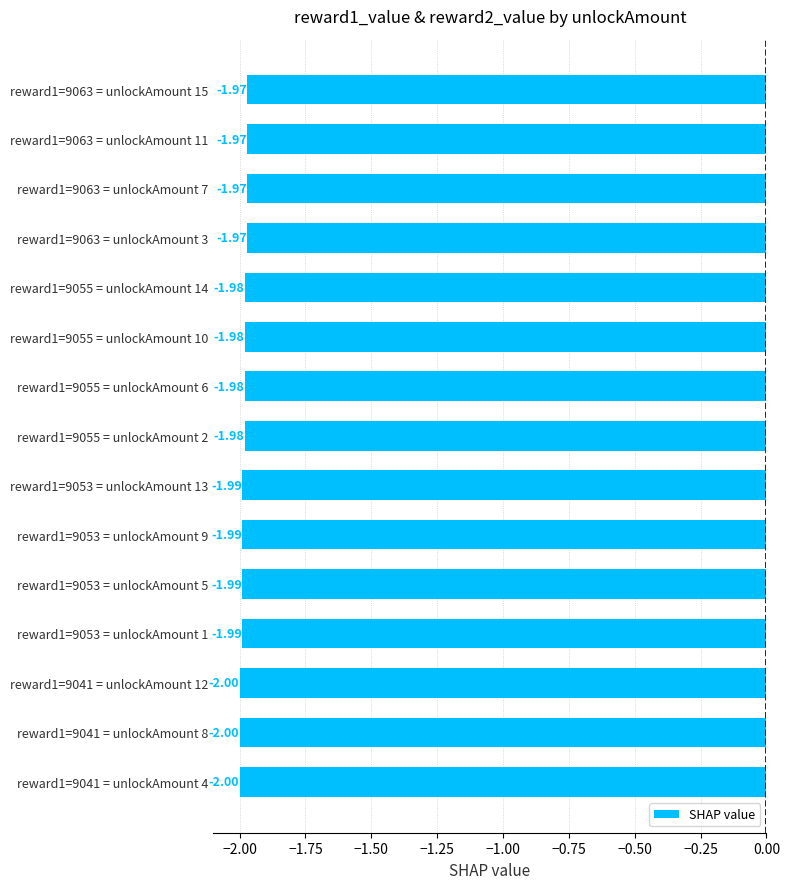

What is the sum of the values at reward1=9053 = unlockAmount 13 and reward1=9063 = unlockAmount 11?

-4.0